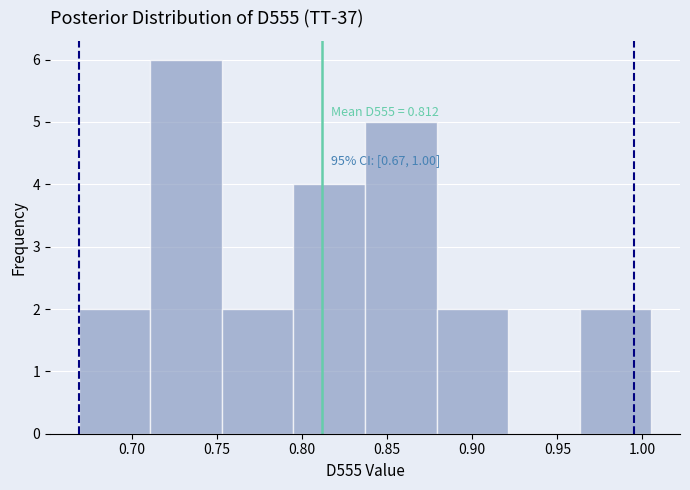

Over which range of the x-axis is the bar tallest?

0.710 to 0.755